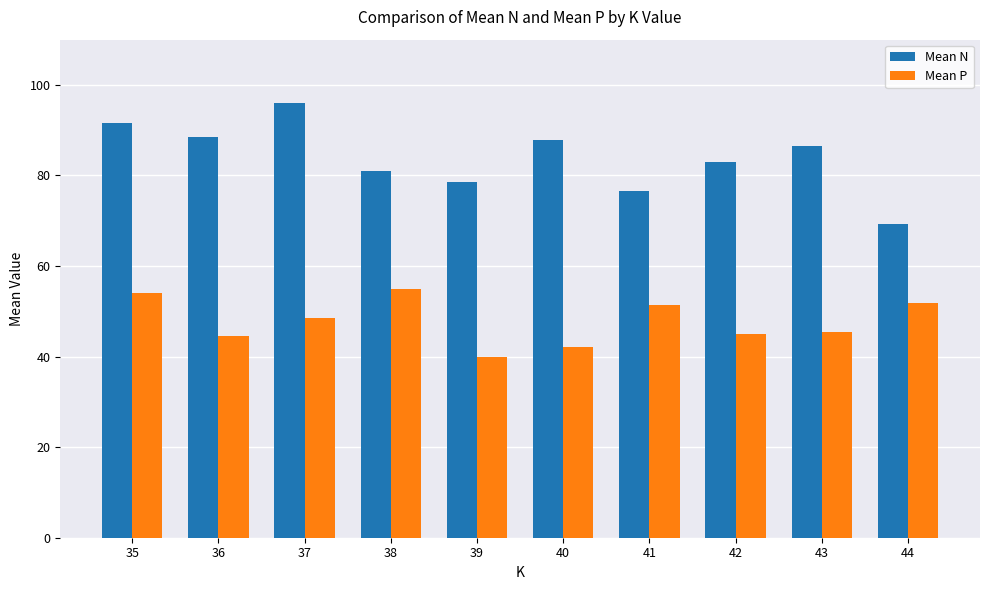

Rank the series by their maximum value, from highest to lowest.

Mean N, Mean P